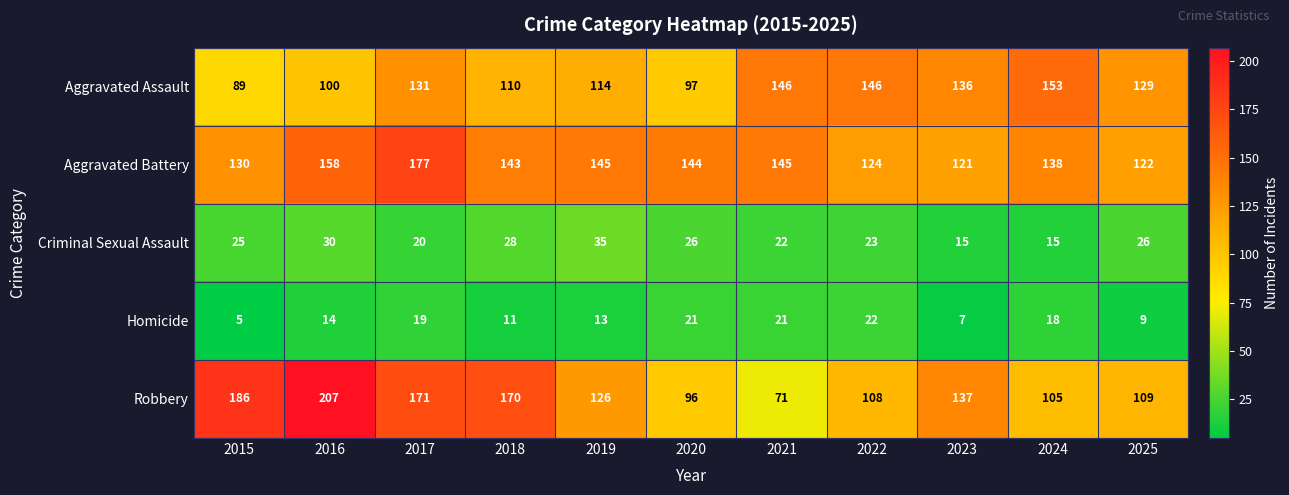

What is the sum of all Robbery values?

1486